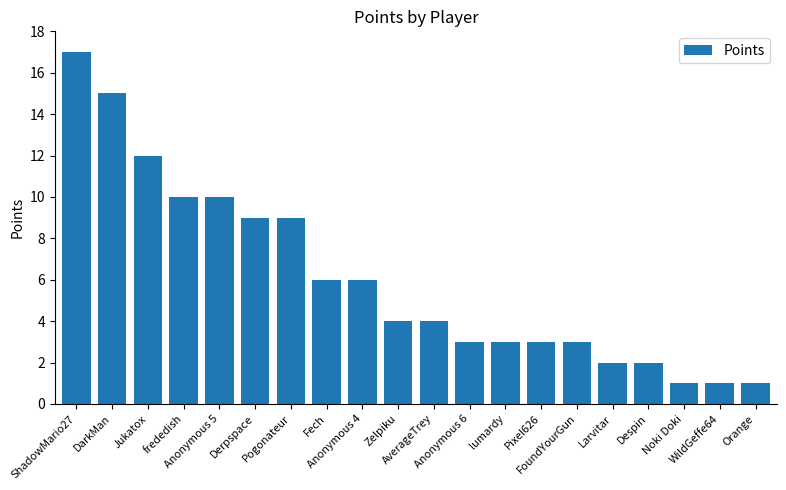

Reading left to right, what are all the values shown in this chart?

ShadowMario27=17	DarkMan=15	Jukatox=12	frededish=10	Anonymous 5=10	Derpspace=9	Pogonateur=9	Fech=6	Anonymous 4=6	Zelpiku=4	AverageTrey=4	Anonymous 6=3	lumardy=3	Pixel626=3	FoundYourGun=3	Larvitar=2	Despin=2	Noki Doki=1	WildGeffe64=1	Orange=1